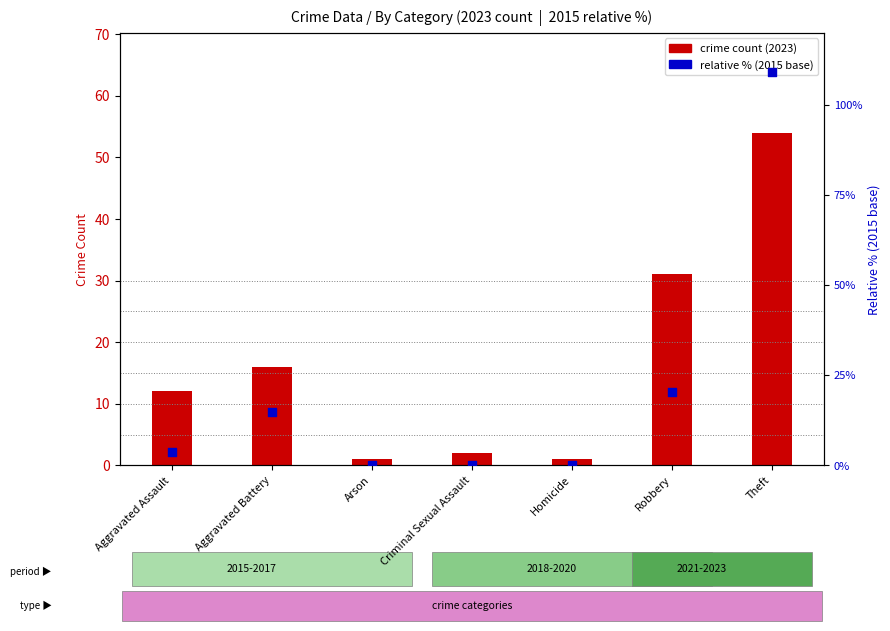

What is the total value across all series at Robbery?

51.4